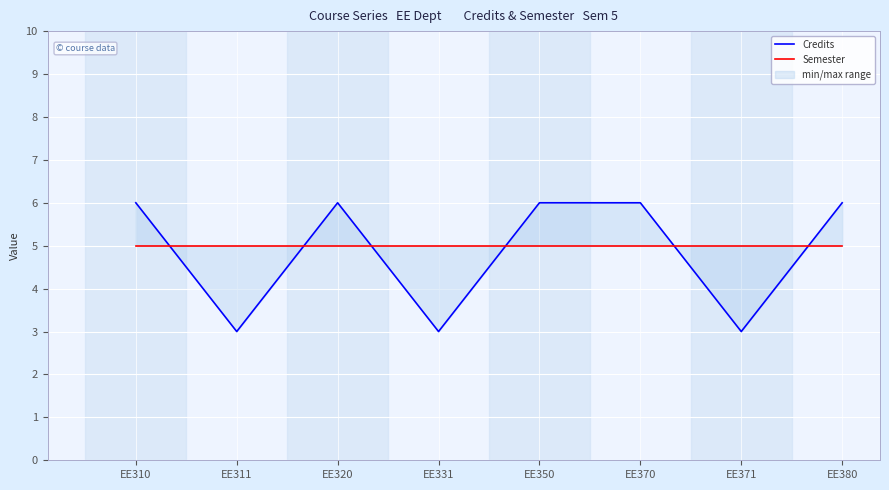

True or false: Semester and Credits intersect in this chart.

True